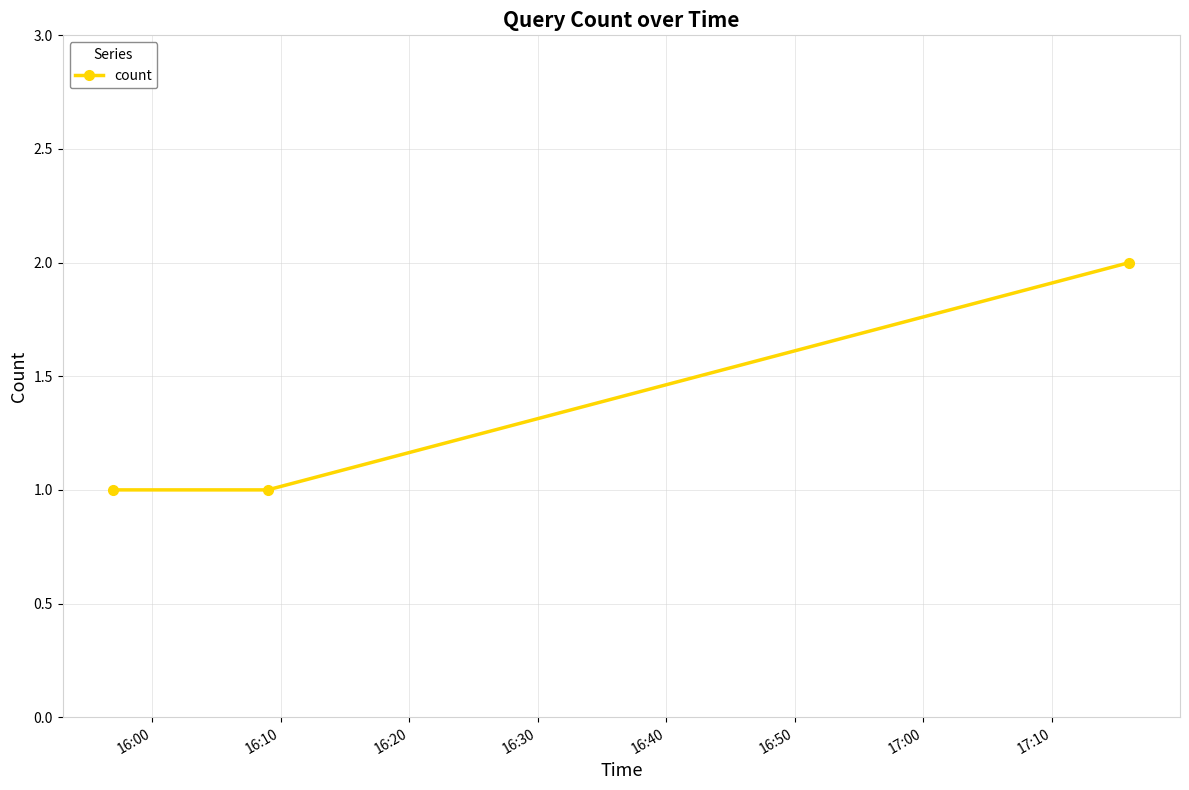

Does the chart have visible grid lines?

Yes